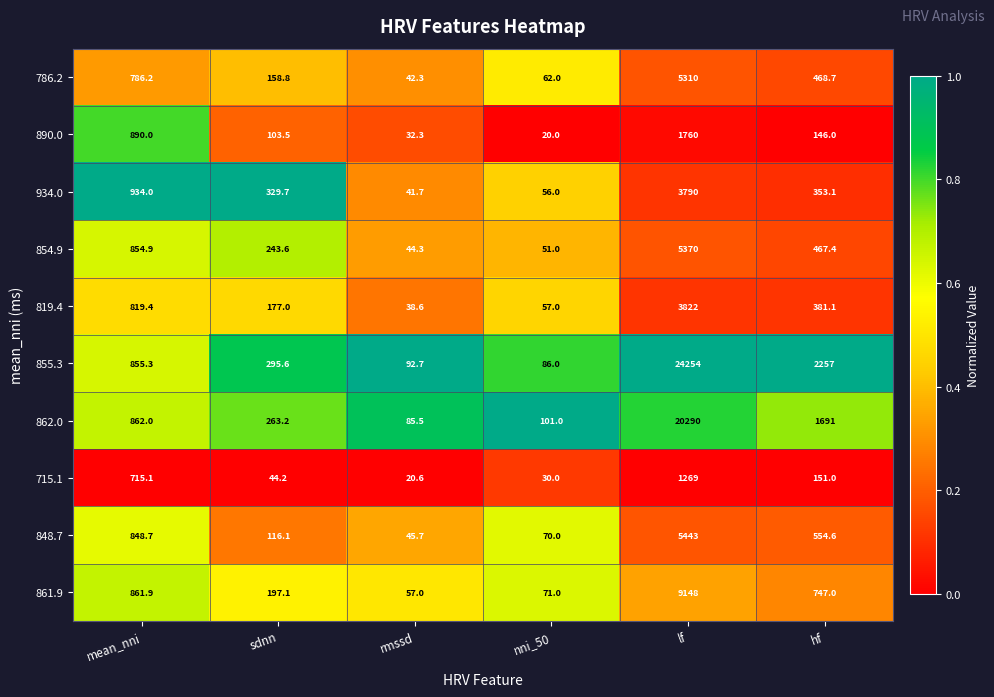

What is the difference between the maximum and minimum values in the 855.3 series?

24168.0